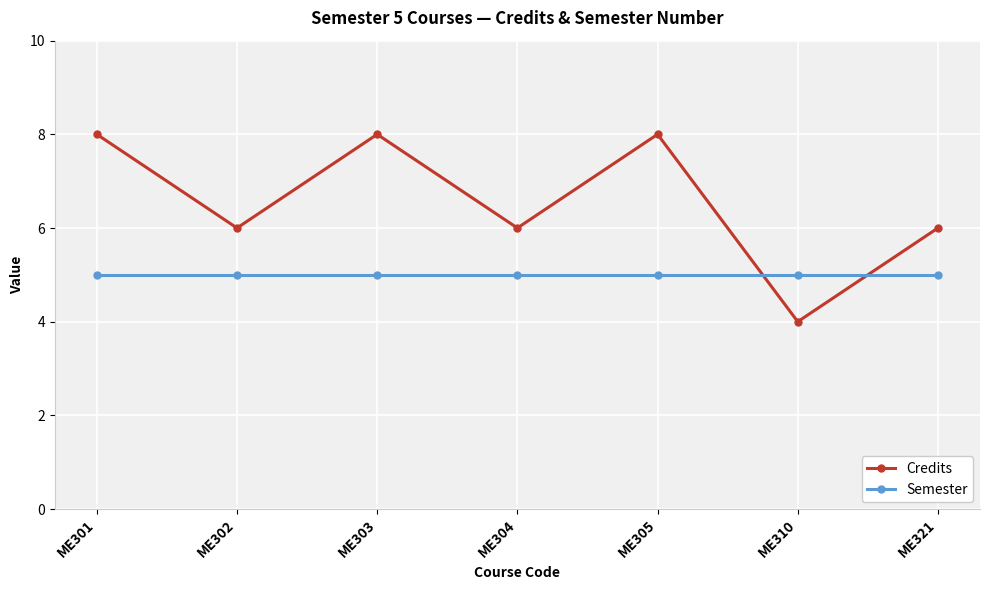

How many times do Semester and Credits cross each other?

2